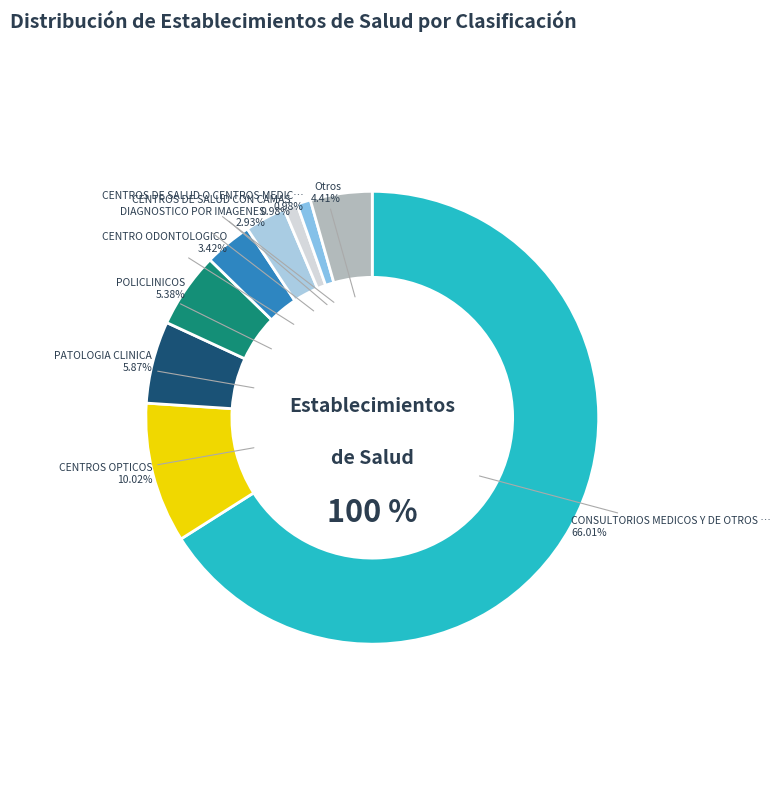

To the nearest percent, what percentage of the pie is DIAGNOSTICO POR IMAGENES?

3%